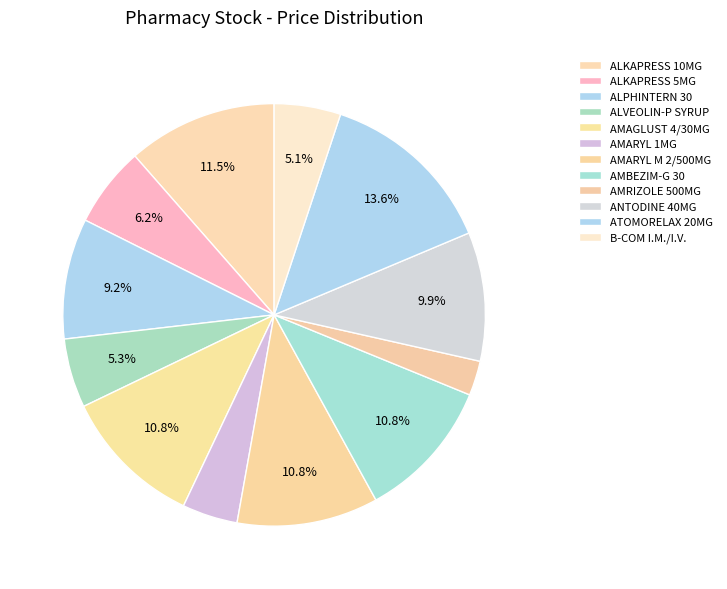

How many slices are in this pie chart?

12